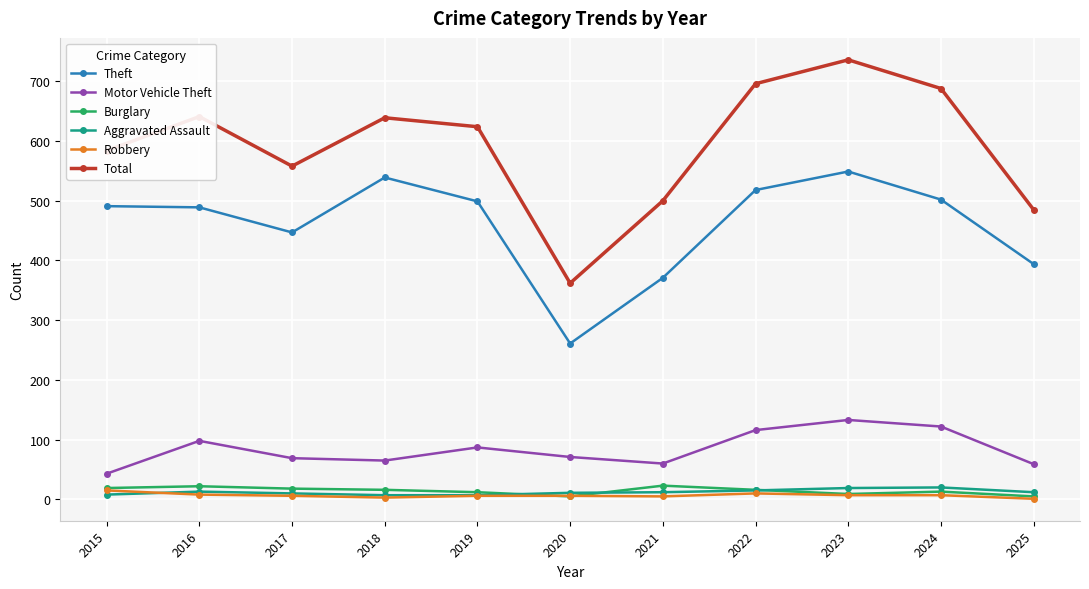

Read the Motor Vehicle Theft value at 2020.

71